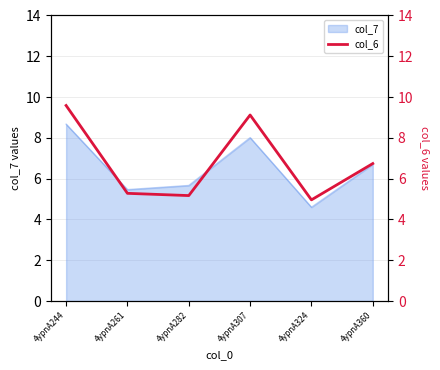

Where does the col_7 series first go above 6?

4ypnA244